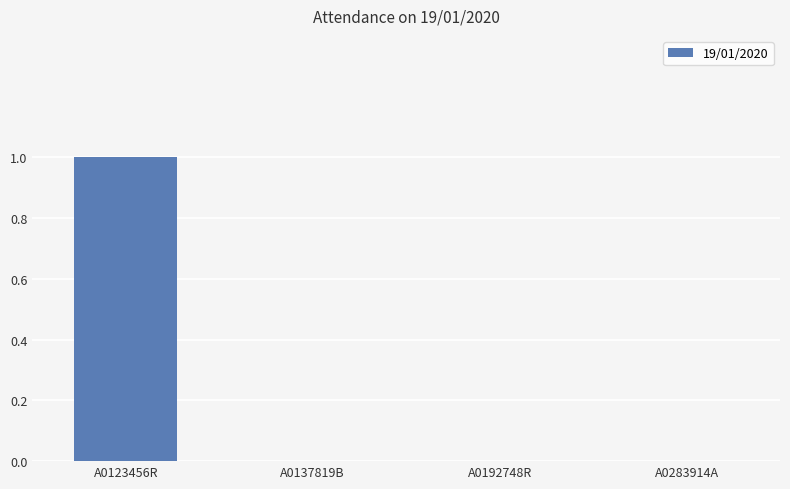

Reading right to left, list all the values displayed in this chart.

0	0	0	1